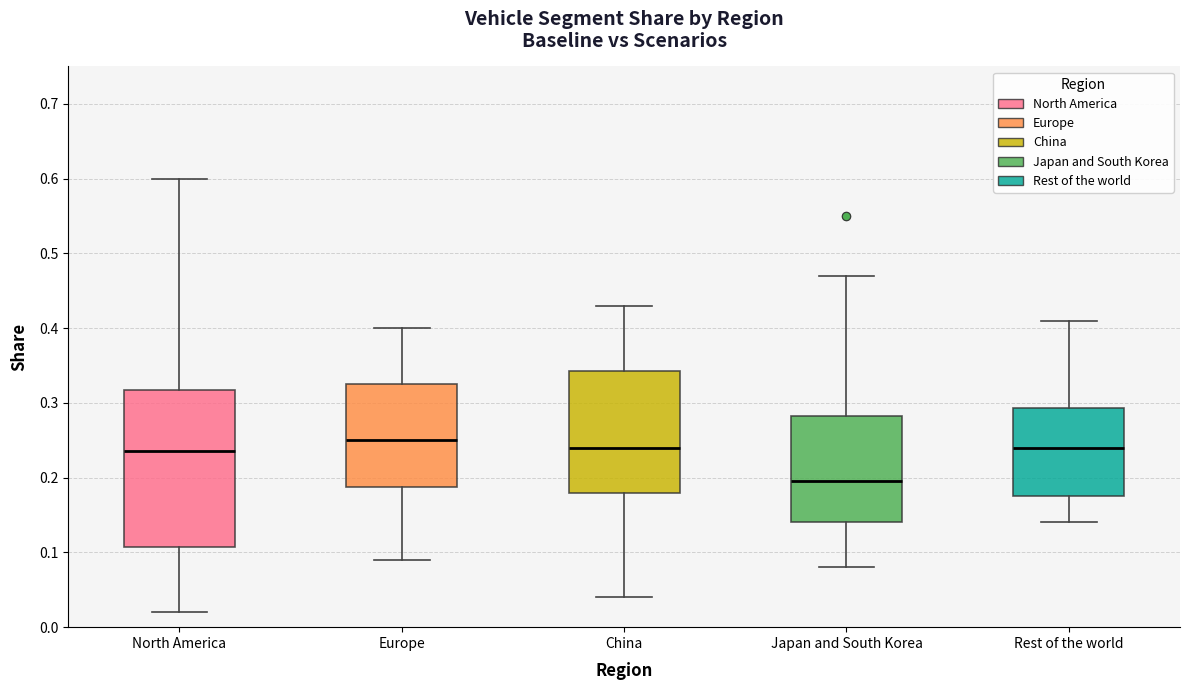

Which box's median line is the highest?

Europe